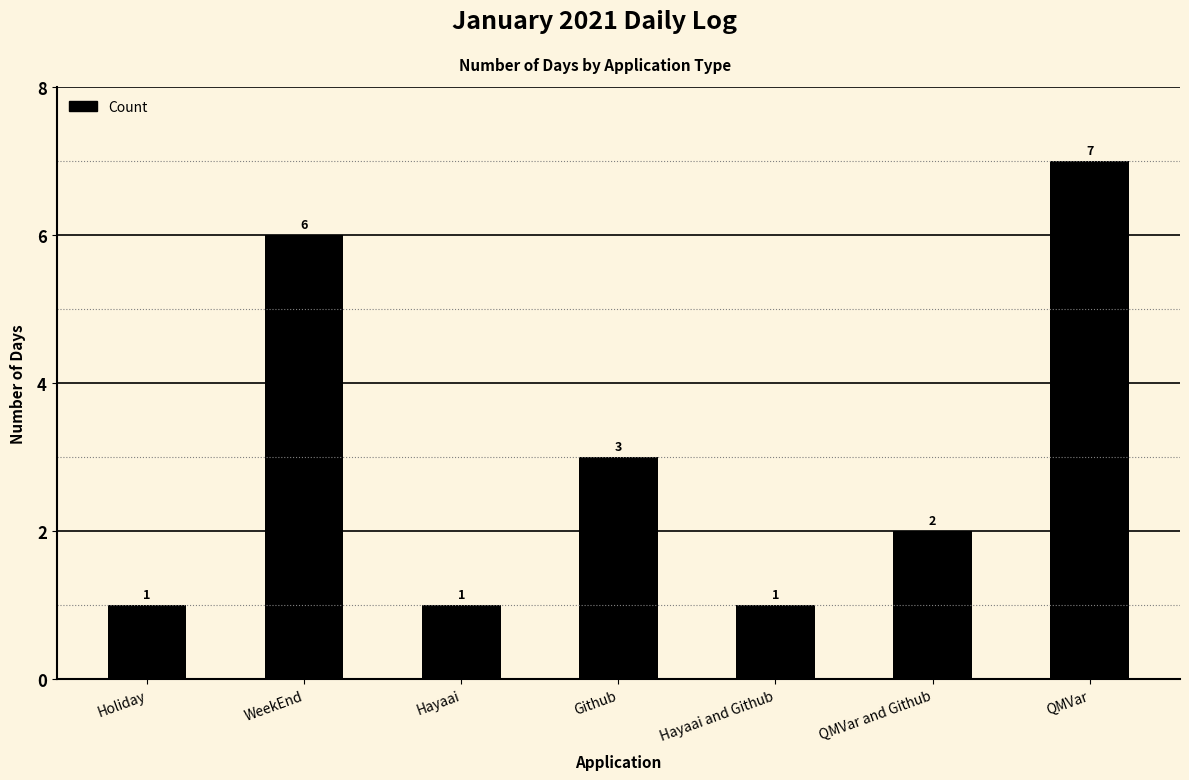

Where does the data first go above 2?

WeekEnd